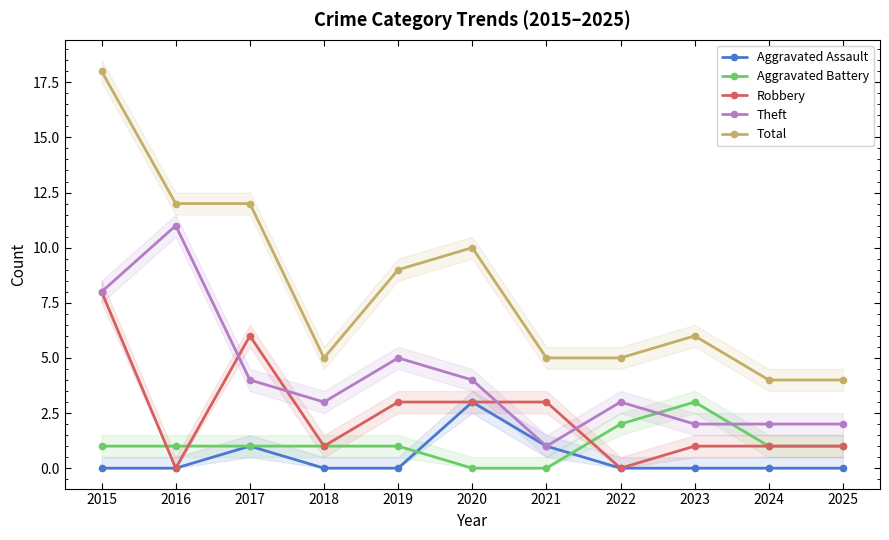

Where is Aggravated Assault nearest to the value 1?

2017